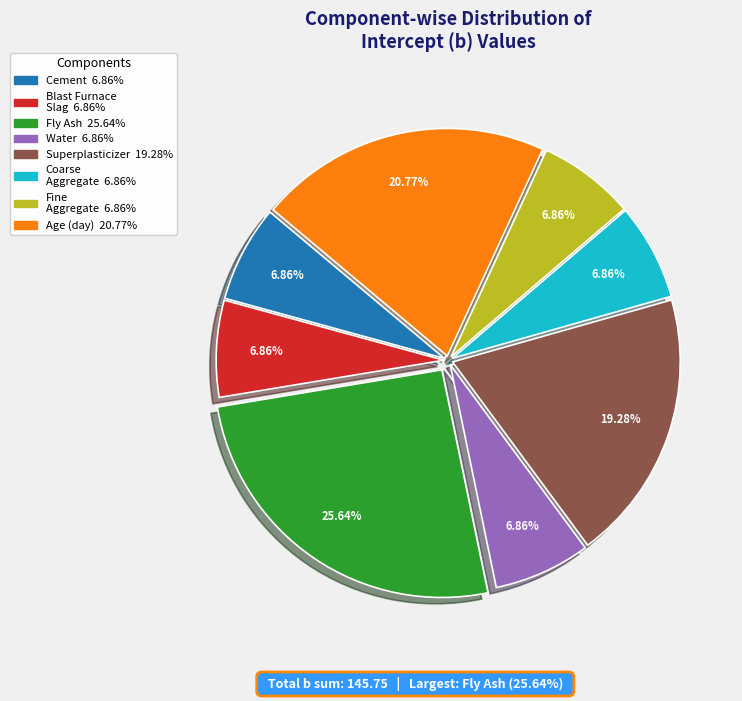

Does any single category account for the majority?

No